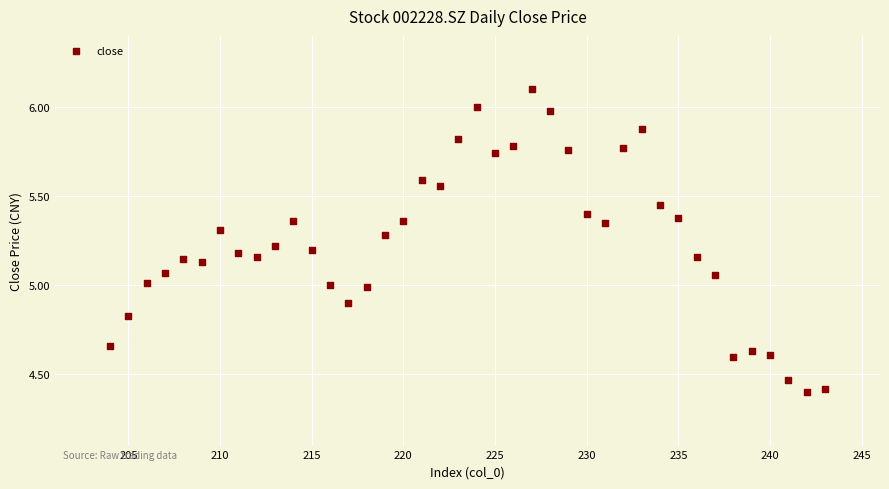

What is the range of Y values (max minus min)?

1.7